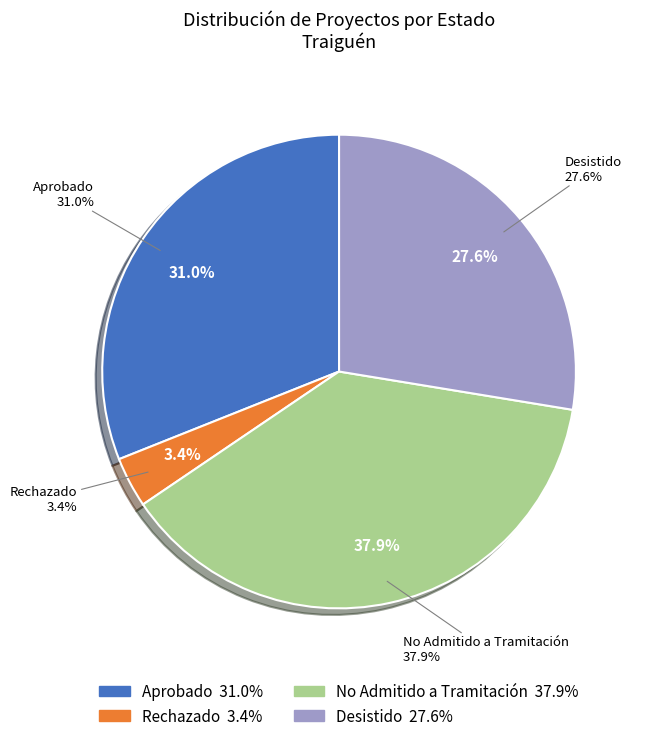

The Rechazado slice represents 18% of the pie. True or false?

False